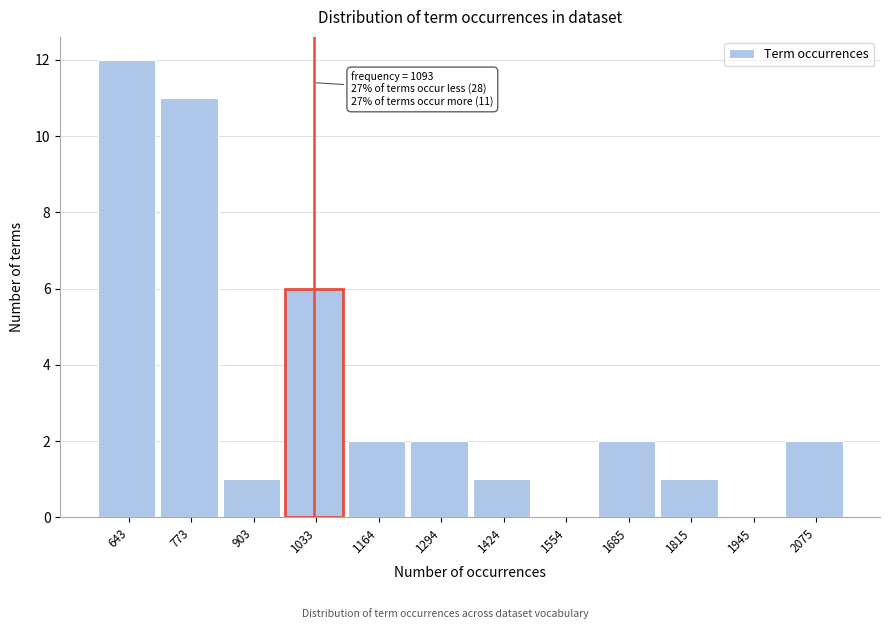

Reading right to left, transcribe all the data shown in this chart.

2075=2	1945=0	1815=1	1685=2	1554=0	1424=1	1294=2	1164=2	1033=6	903=1	773=11	643=12